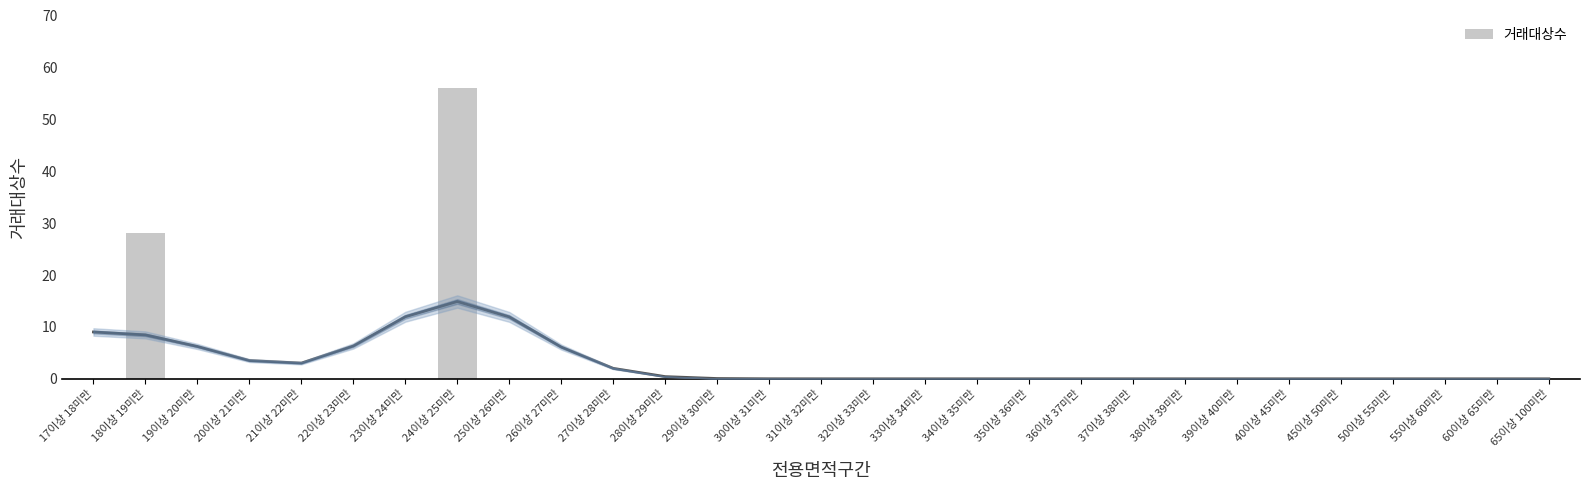

Which has a higher value, 24이상 25미만 or 18이상 19미만?

24이상 25미만